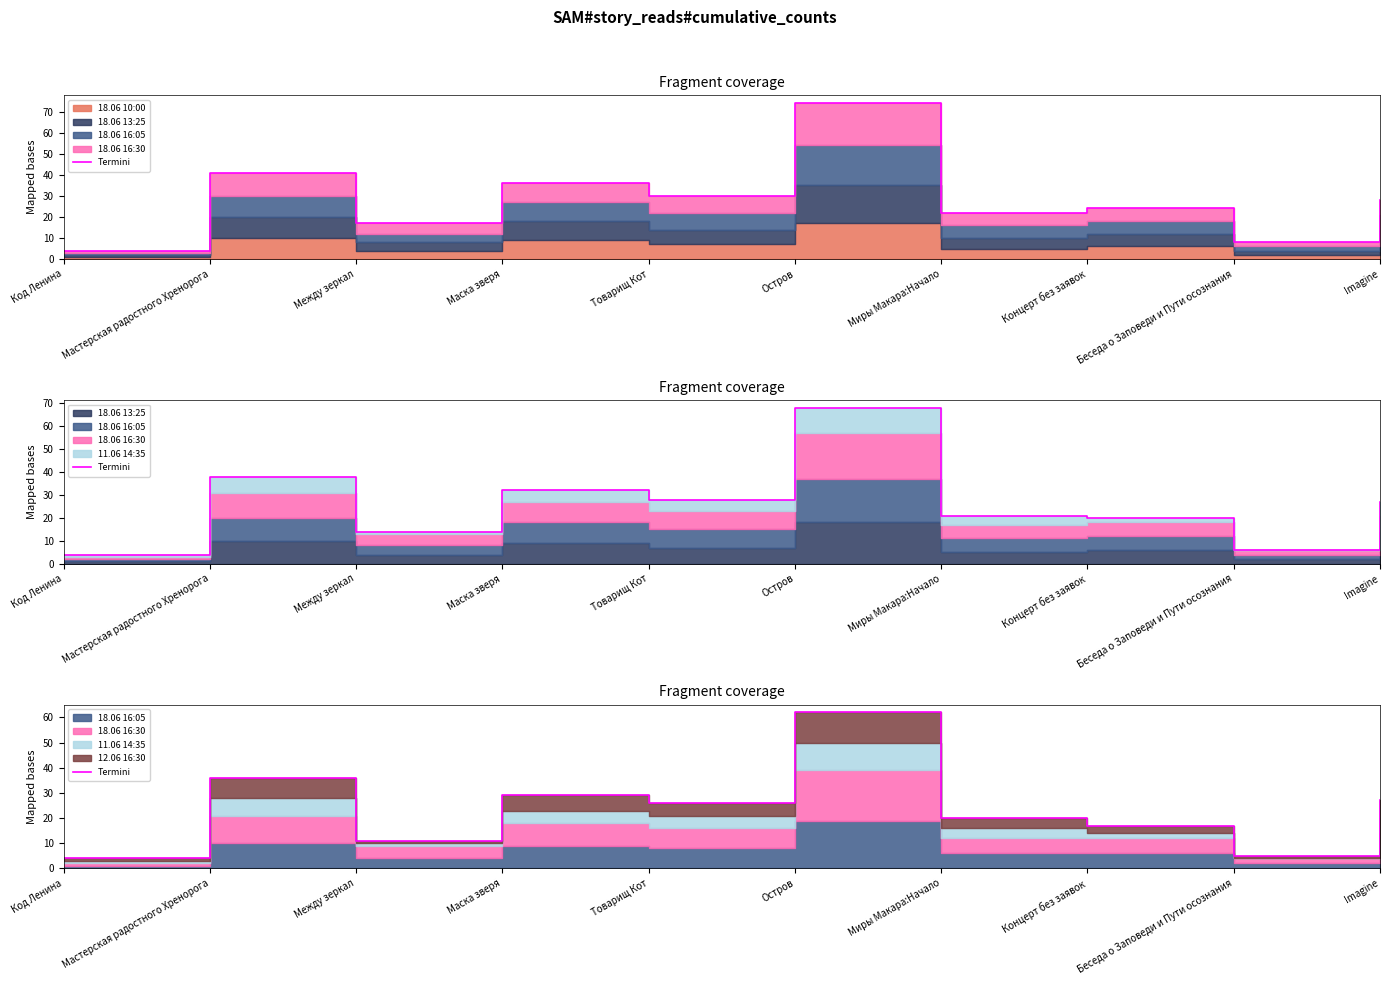

List the labels in order of value, smallest first.

Код Ленина, Беседа о Заповеди и Пути осознания, Между зеркал, Концерт без заявок, Миры Макара:Начало, Товарищ Кот, Imagine, Маска зверя, Мастерская радостного Хренорога, Остров